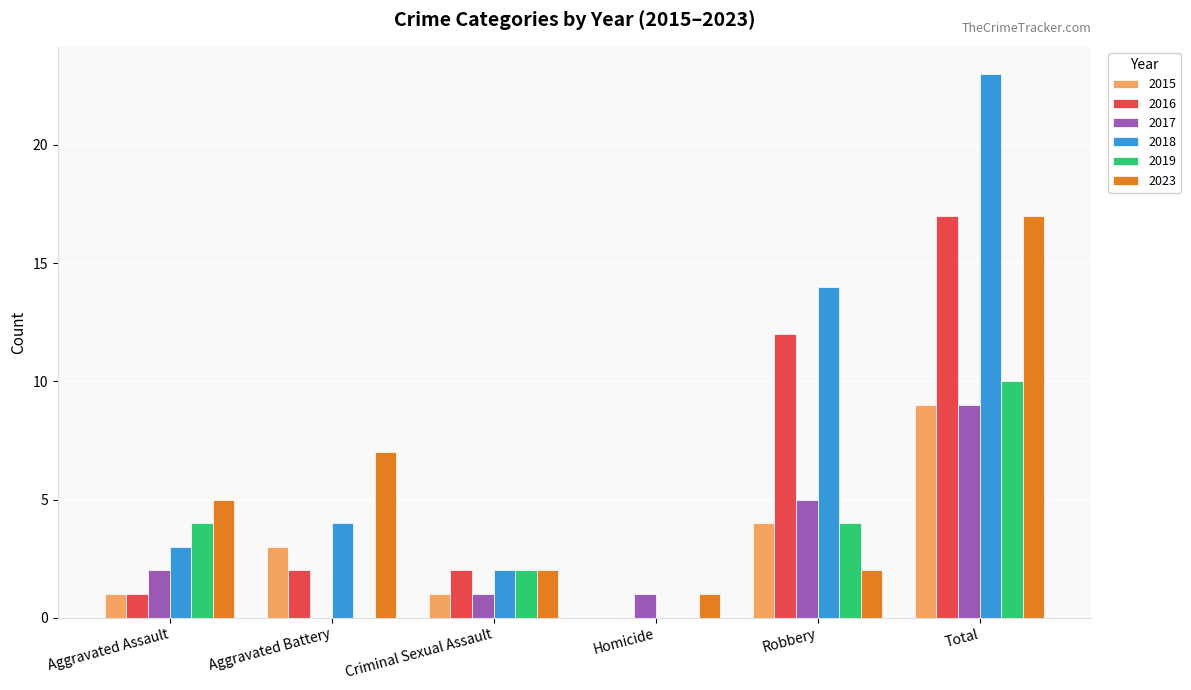

What is the maximum value for 2023?

17